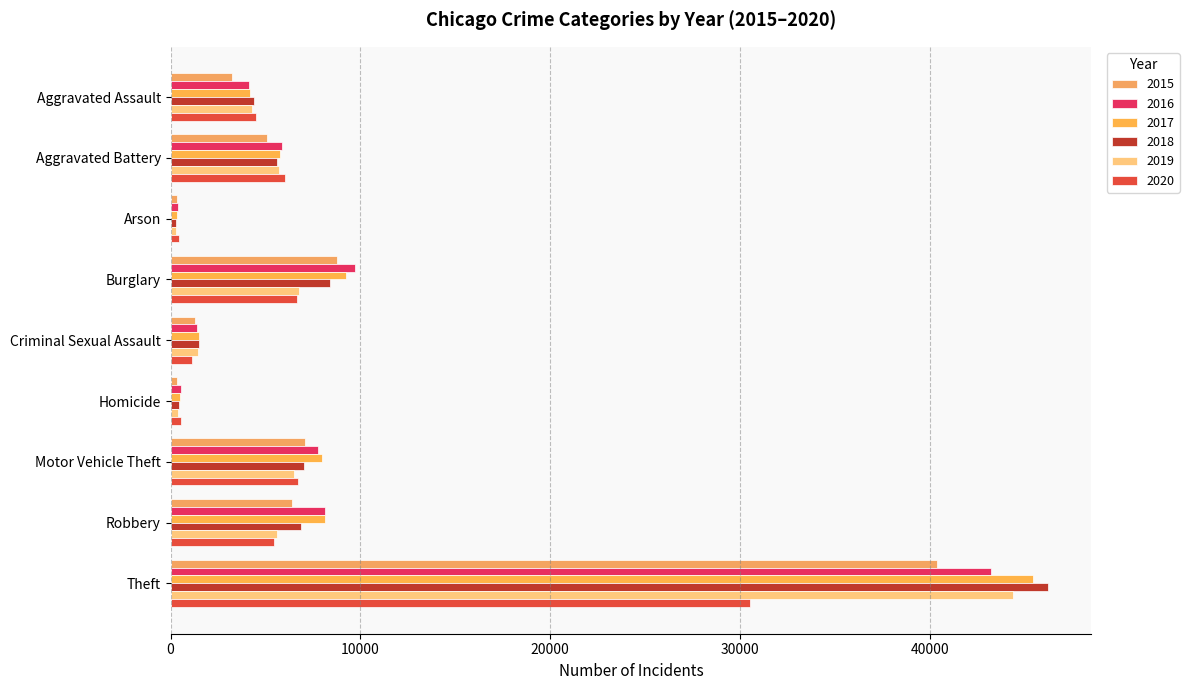

What is the minimum value for 2019?

263